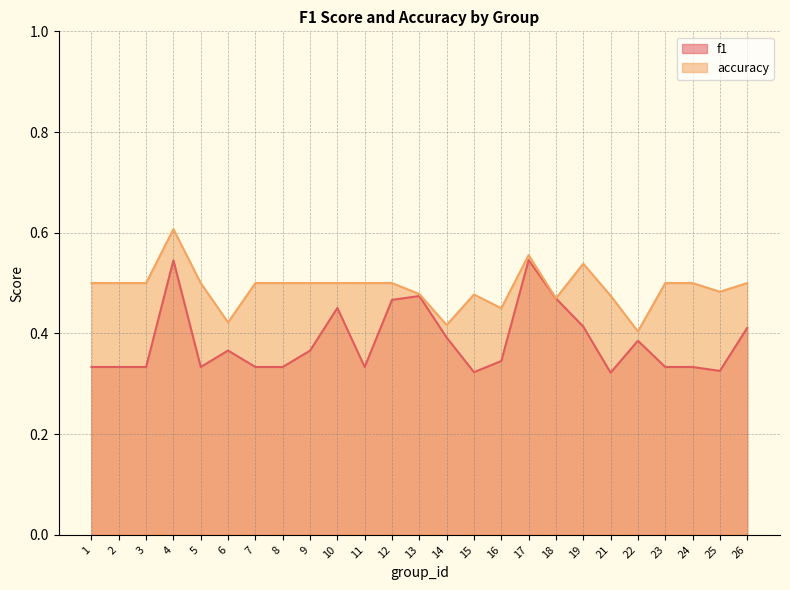

Between 16 and 5, which is larger?

16